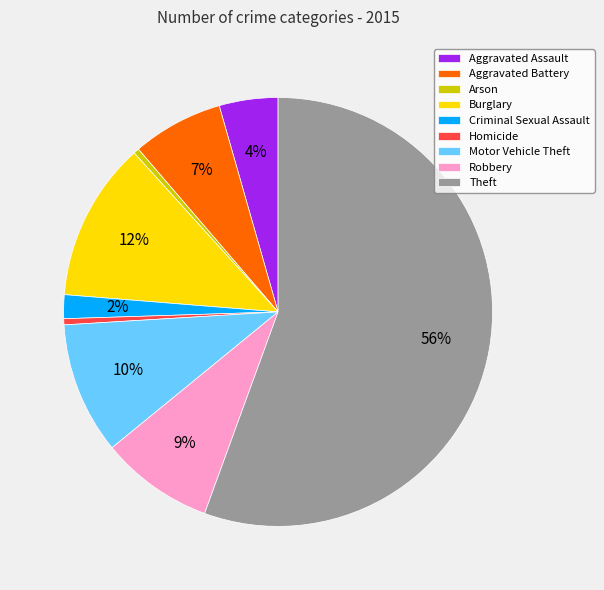

True or false: Theft accounts for 56% of the total.

True